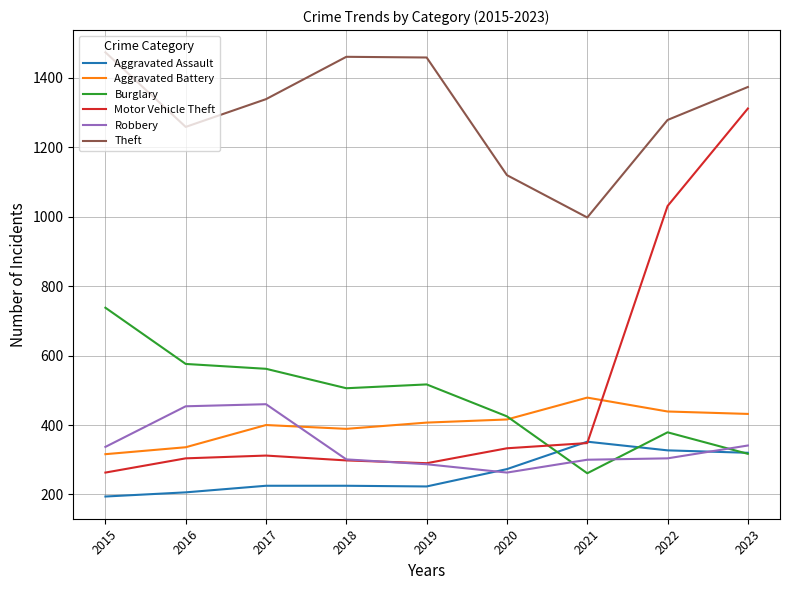

In Motor Vehicle Theft, how many points are higher than both neighbors (excluding endpoints)?

1